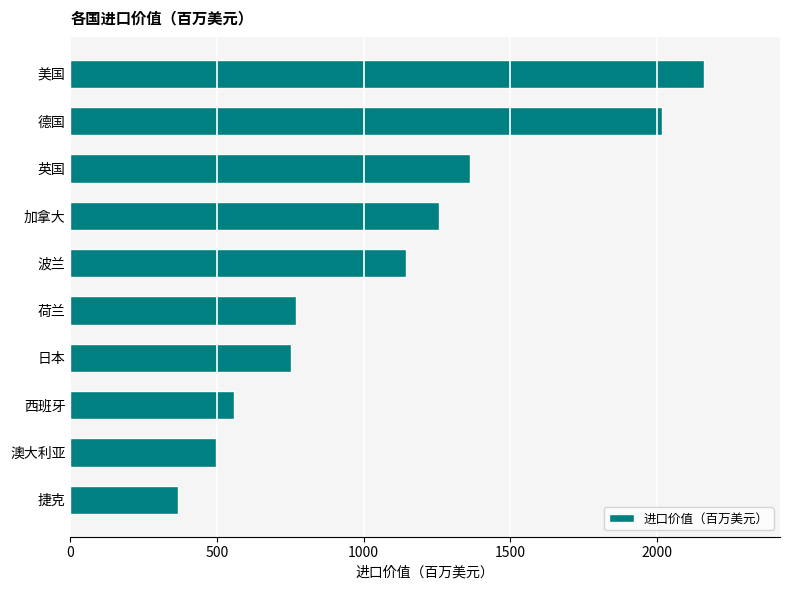

What is the average value?

1089.2